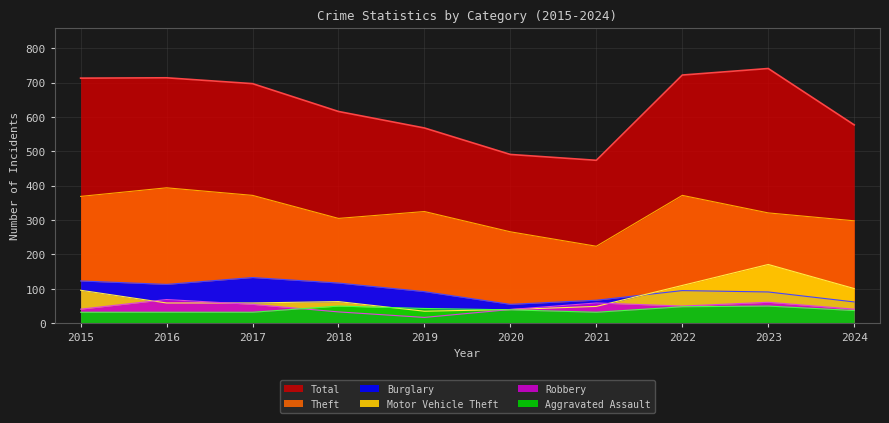

What is the highest value of the Burglary series?

133